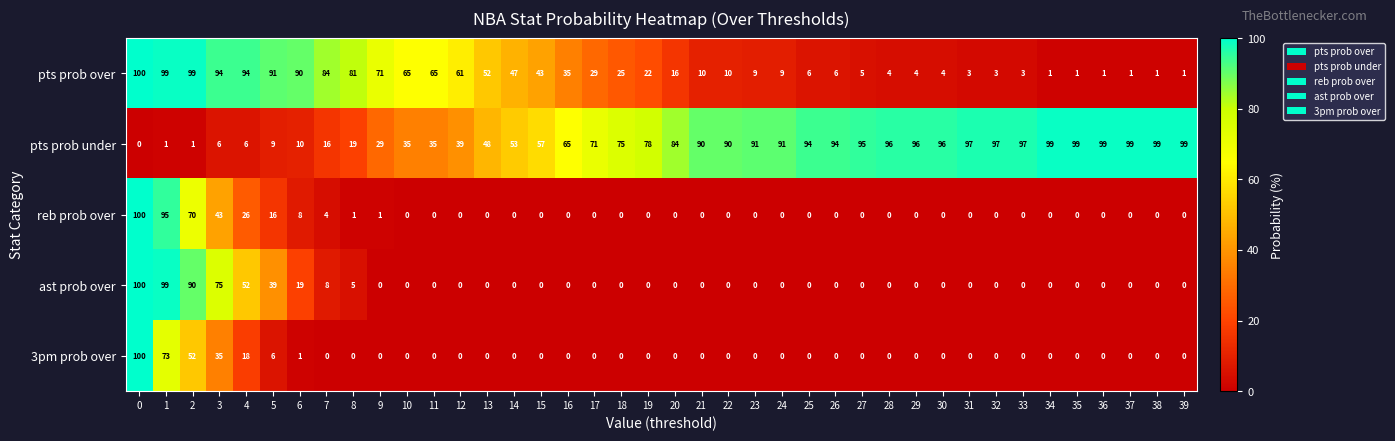

The value of reb prob over at 22 is 39. True or false?

False